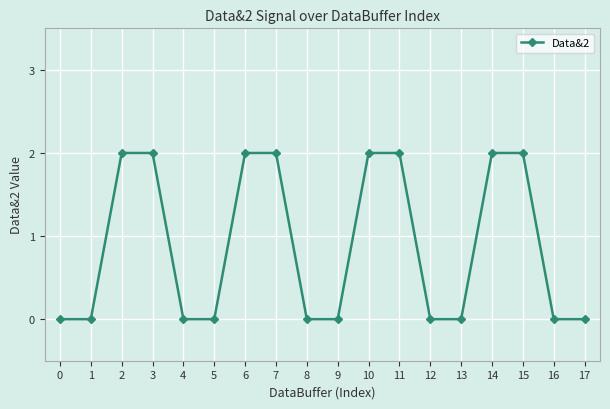

How many values are between 0 and 2?

18